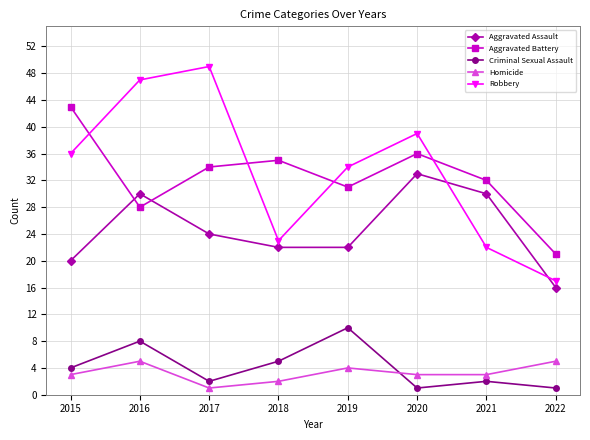

At 2019, list the series in order from smallest to largest.

Homicide, Criminal Sexual Assault, Aggravated Assault, Aggravated Battery, Robbery